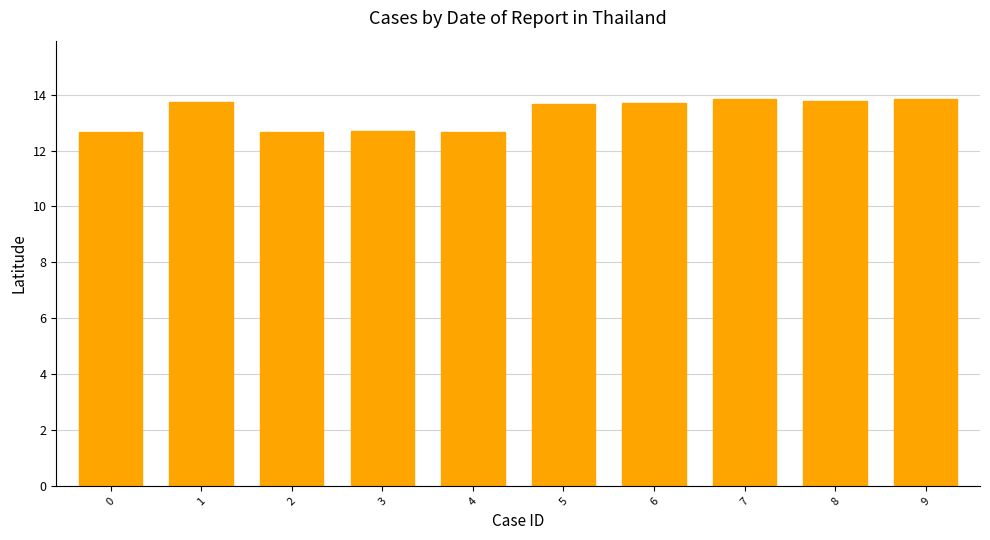

How many values are between 12 and 13?

4